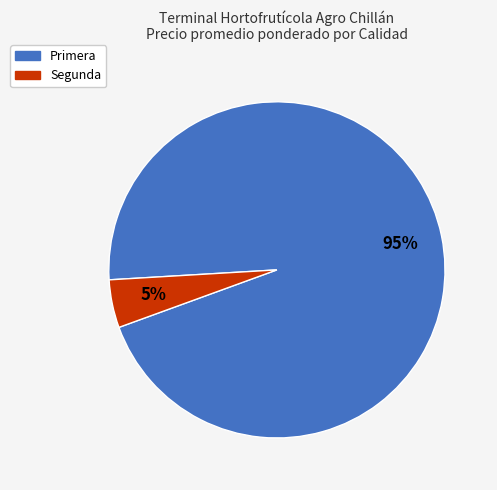

Is Primera the majority of the pie?

Yes